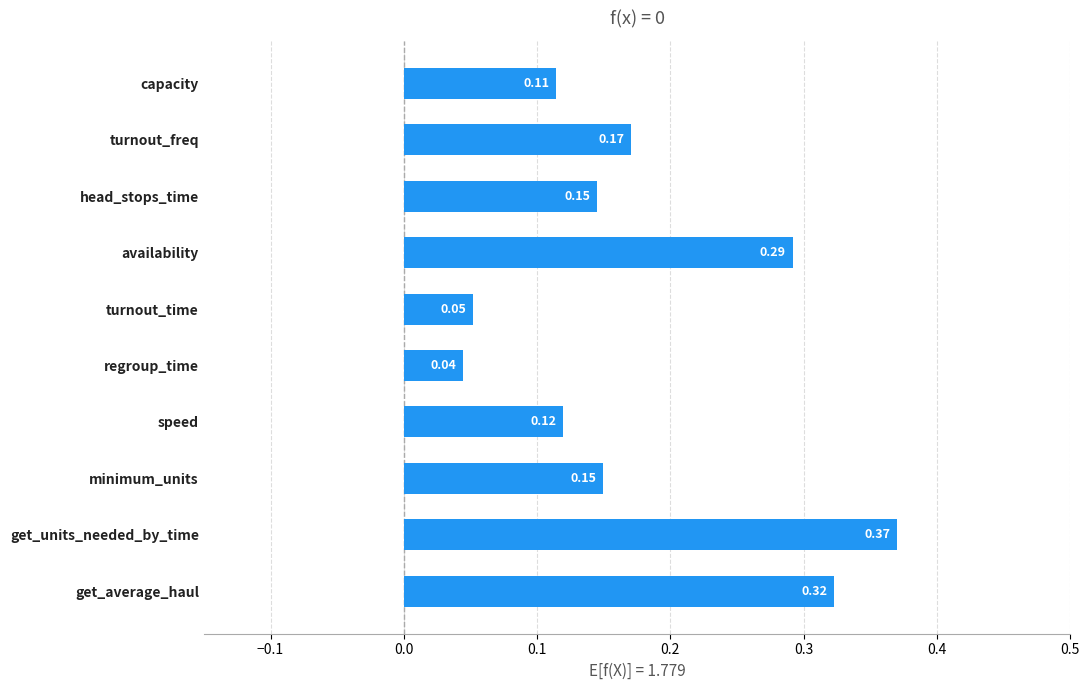

How many distinct data groups are displayed?

1